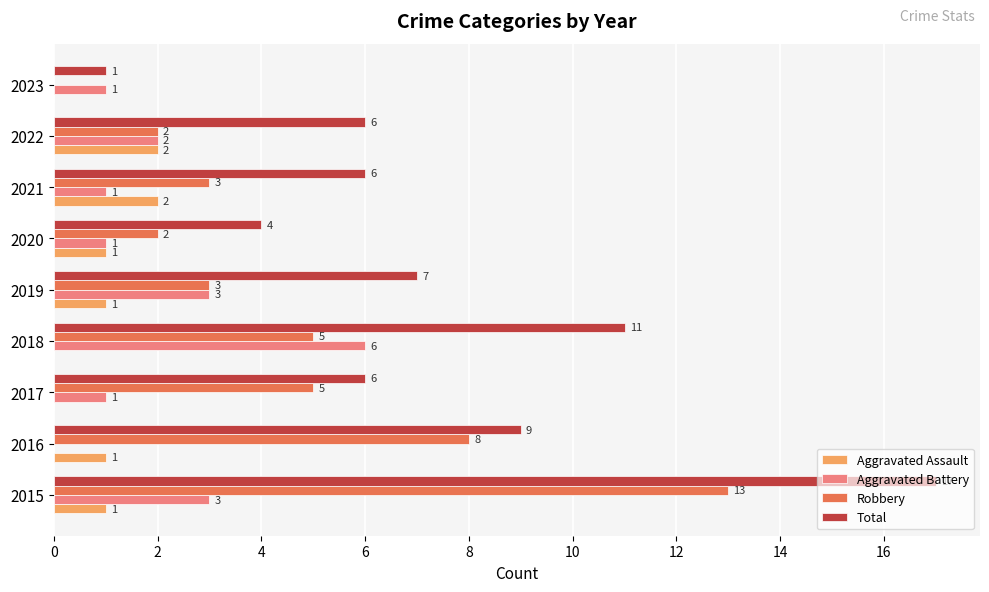

What value does the Total series have at 2017?

6